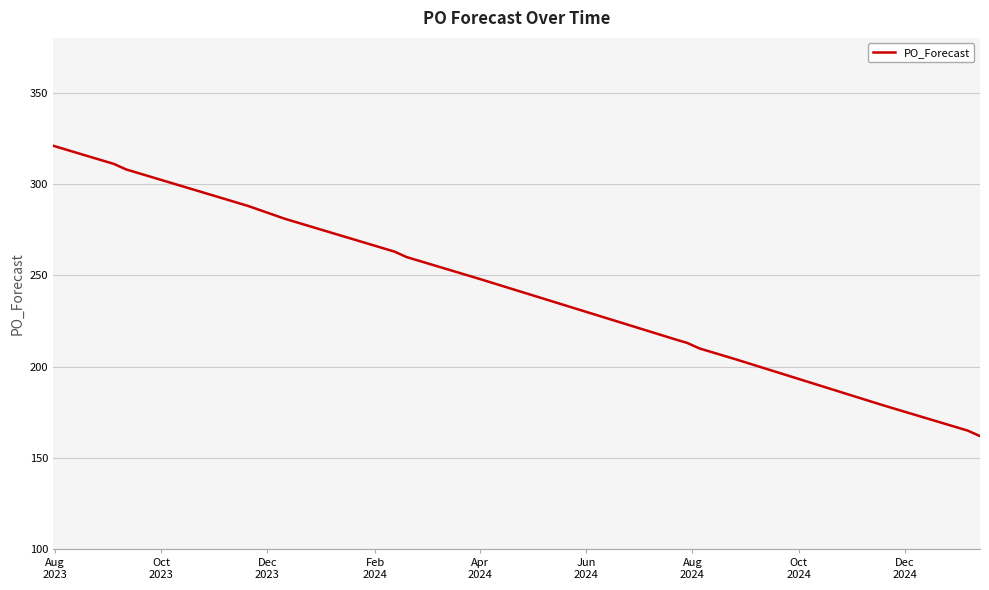

What is the difference between the maximum and minimum values?

159